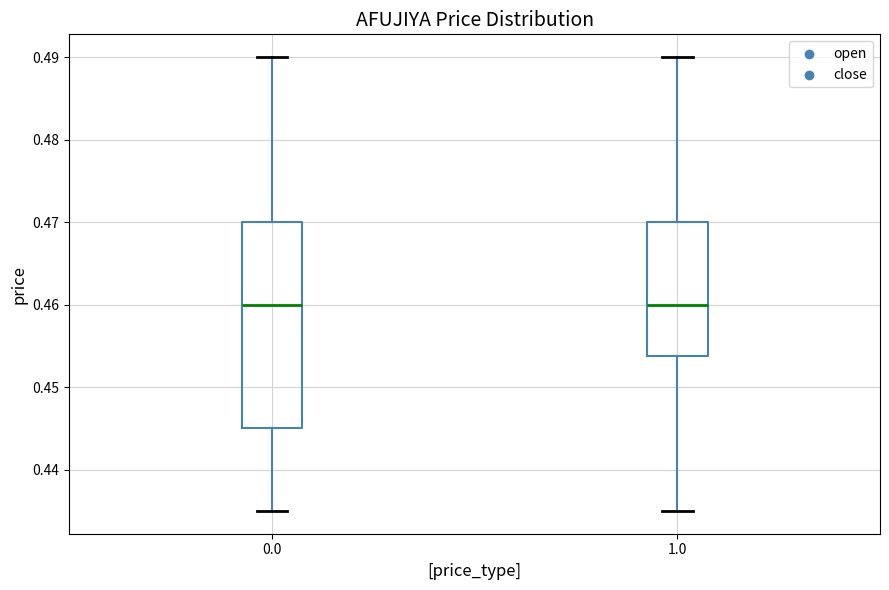

Reading left to right, transcribe this box plot: for each box, give where its median line is, the range the box spans, and where its two whiskers end, as read against the y-axis. The values are not printed on the chart, so give them approximately, as read against the axis.

0.0: median 0.460, box 0.445 to 0.470, whiskers 0.435 to 0.490
1.0: median 0.460, box 0.454 to 0.470, whiskers 0.435 to 0.490